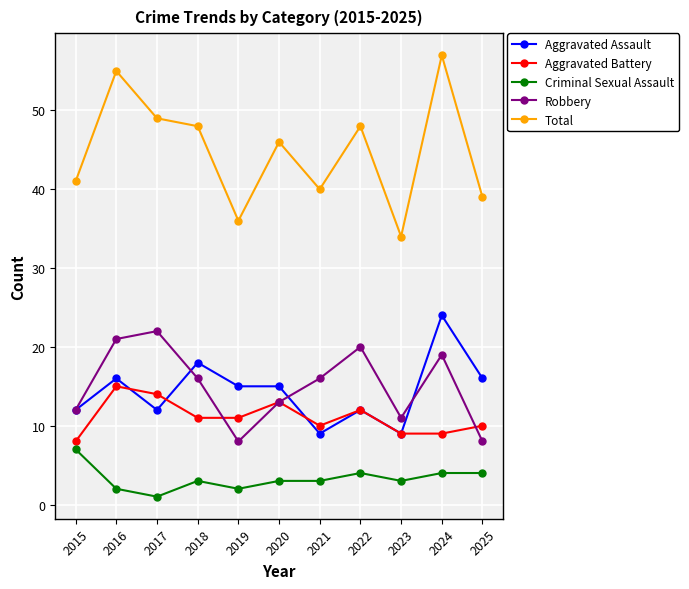

What is the total value across all series at 2019?

72